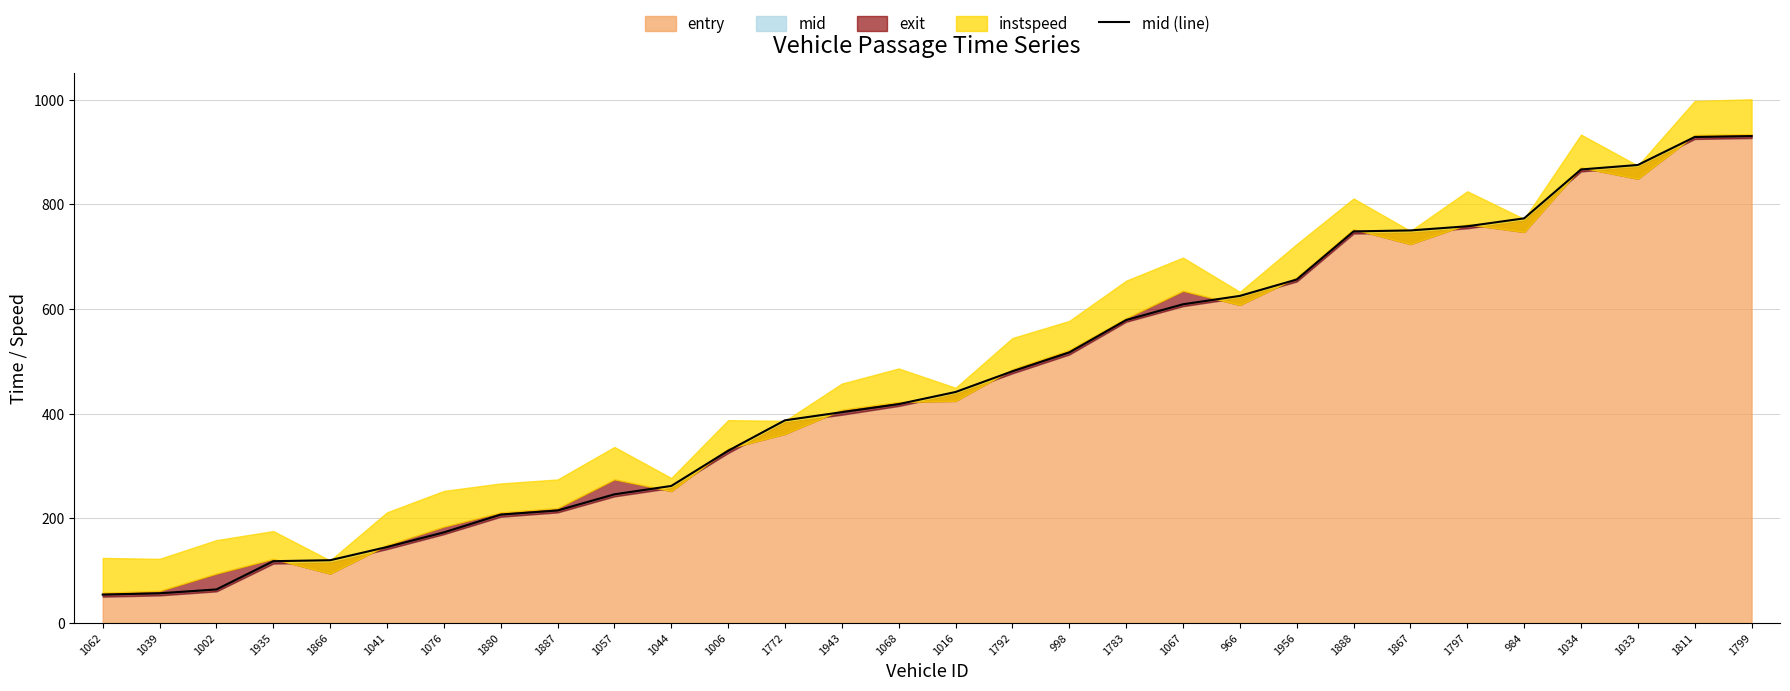

What is the difference between the values at 1067 and 1034?

257.5